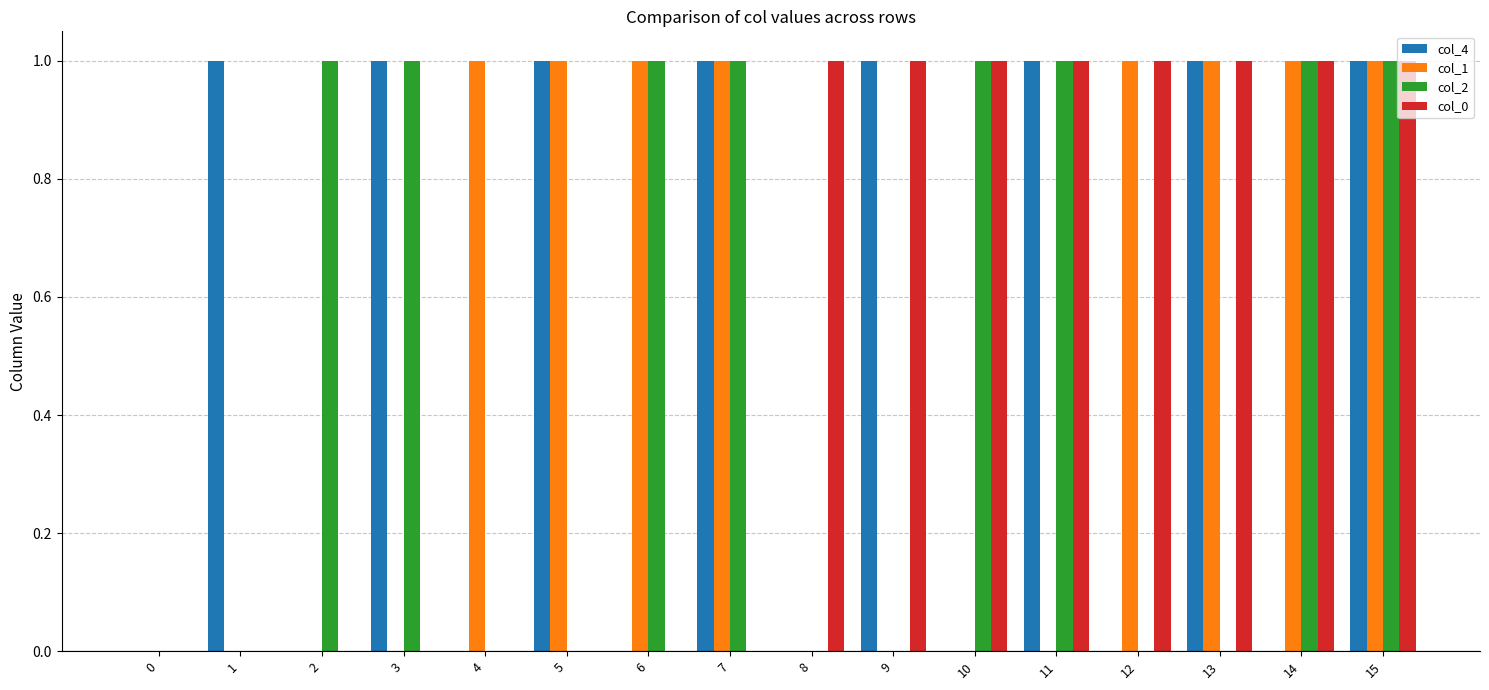

What are all the series names shown in the legend?

col_4, col_1, col_2, col_0